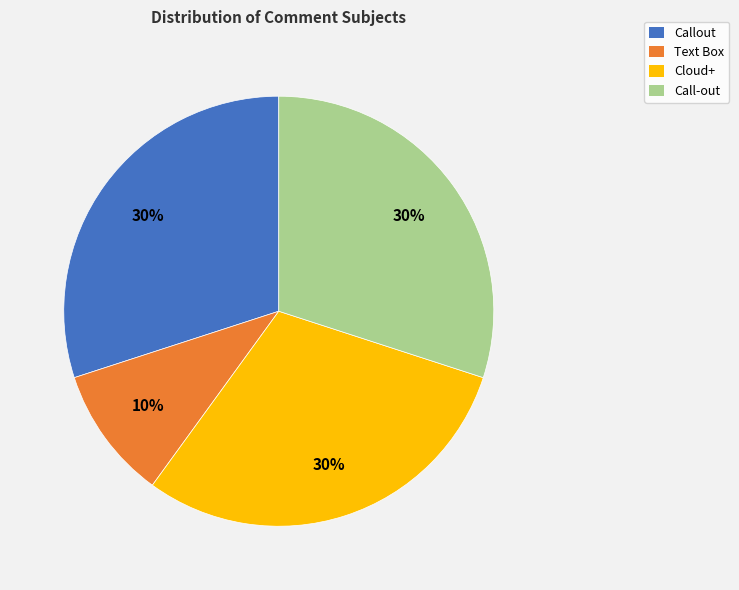

Approximately how many times larger is the value at Cloud+ compared to Callout?

1.0